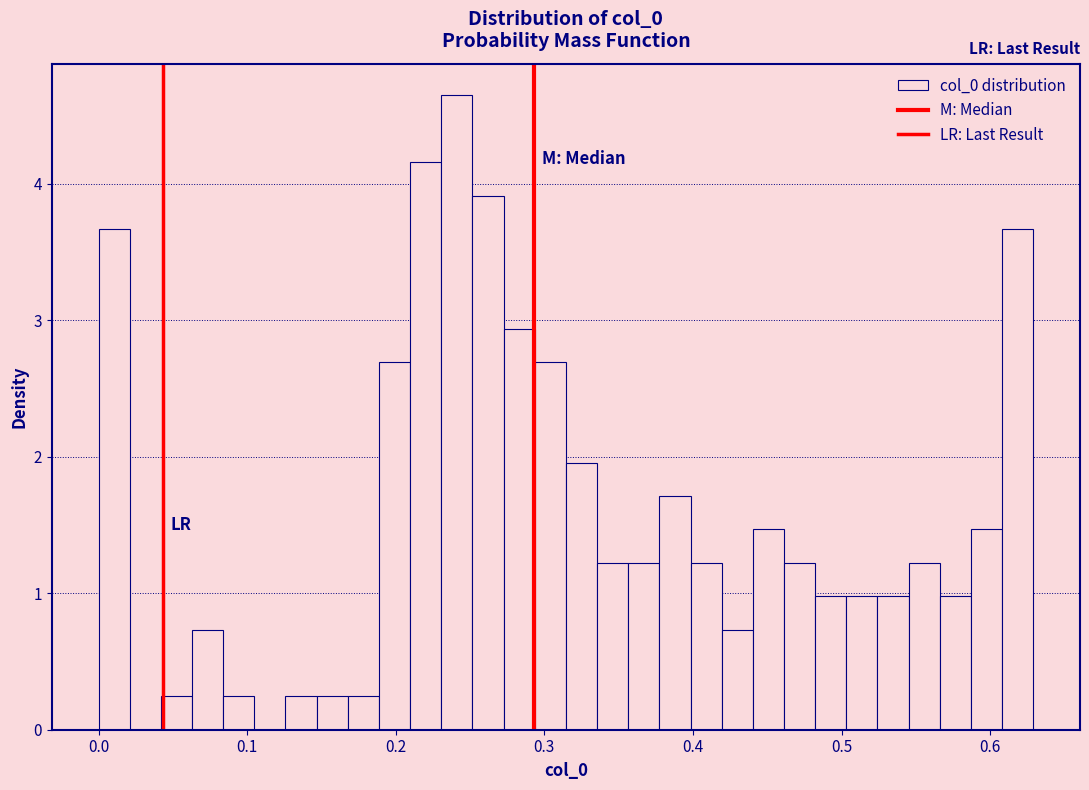

Read against the x-axis, roughly where is the centre of the tallest bar?

0.24